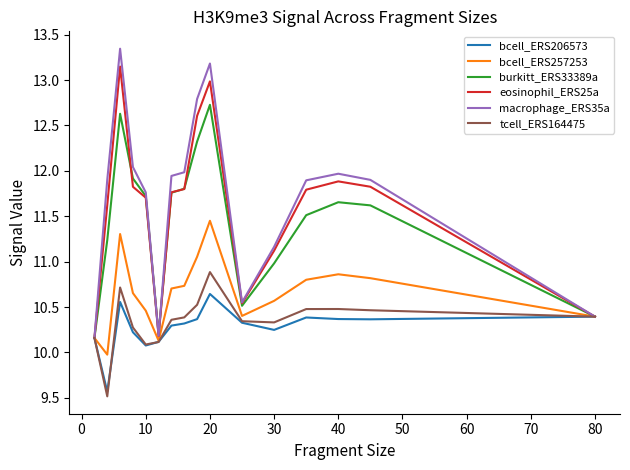

Which series has the widest spread of values?

macrophage_ERS35a